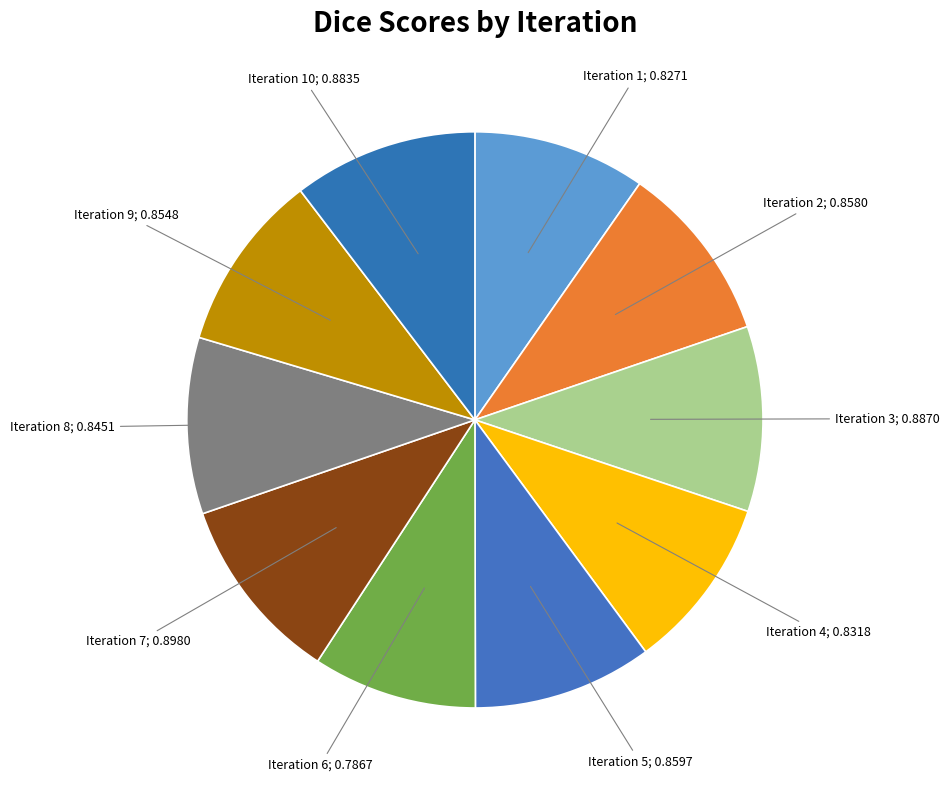

Count the number of slices in the pie.

10